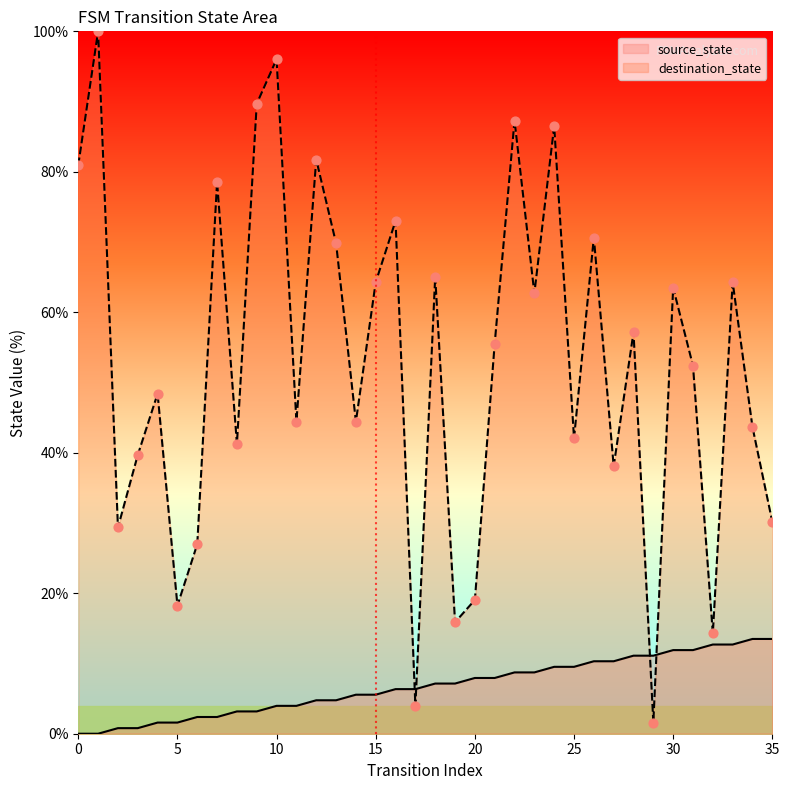

At how many categories does at least one series exceed 31?

27